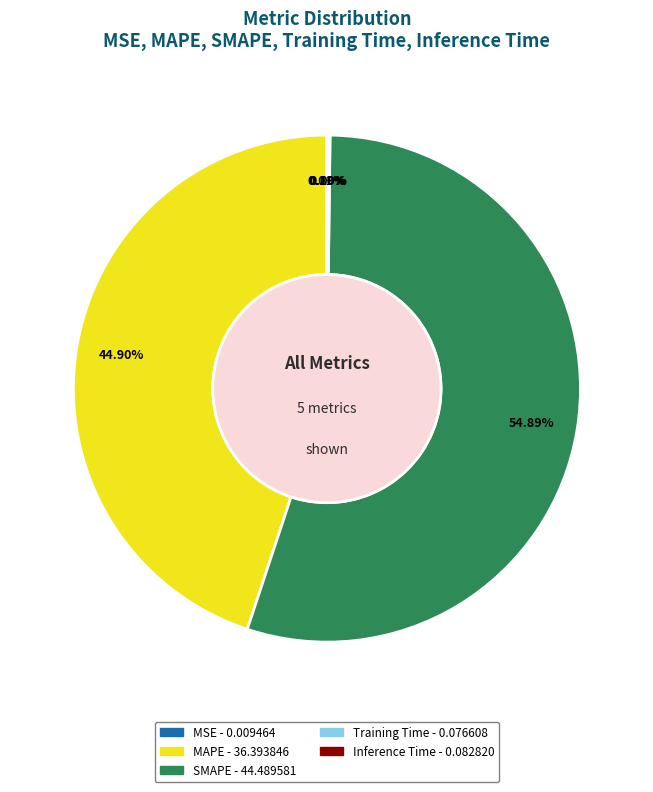

Does SMAPE account for over 50% of the chart?

Yes